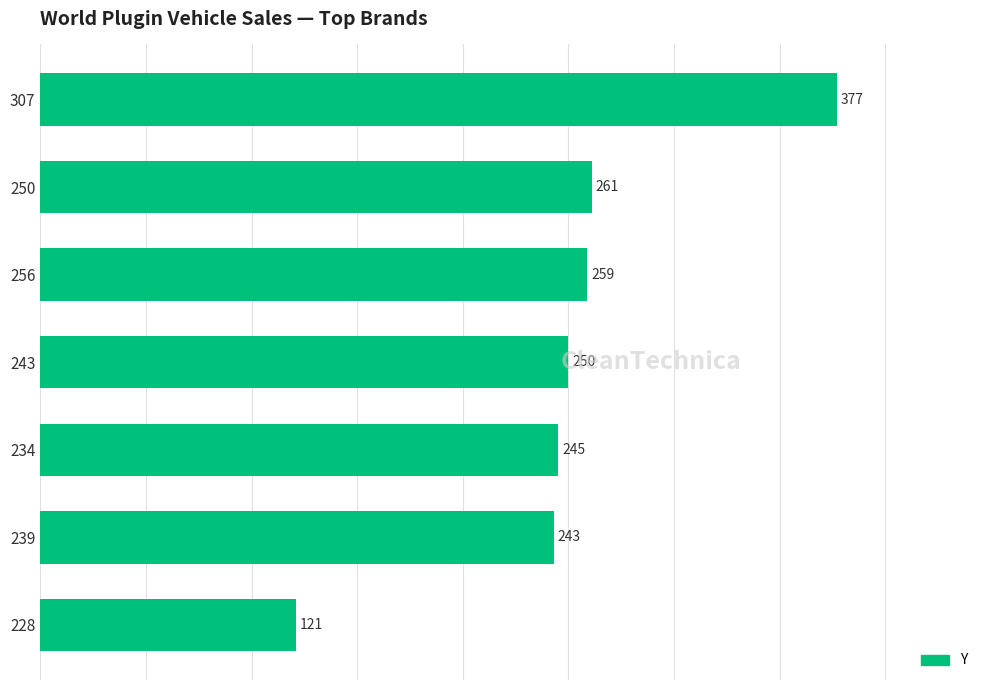

The chart shows a value of 86 at 239. True or false?

False